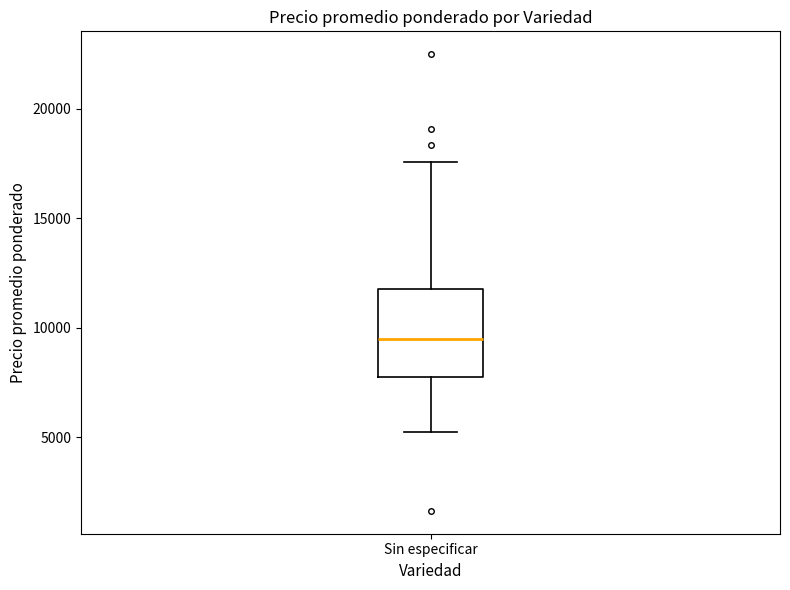

Where is the lower edge of the box for Sin especificar on the y-axis? The values are not printed on the chart, so give them approximately, as read against the axis.

8000